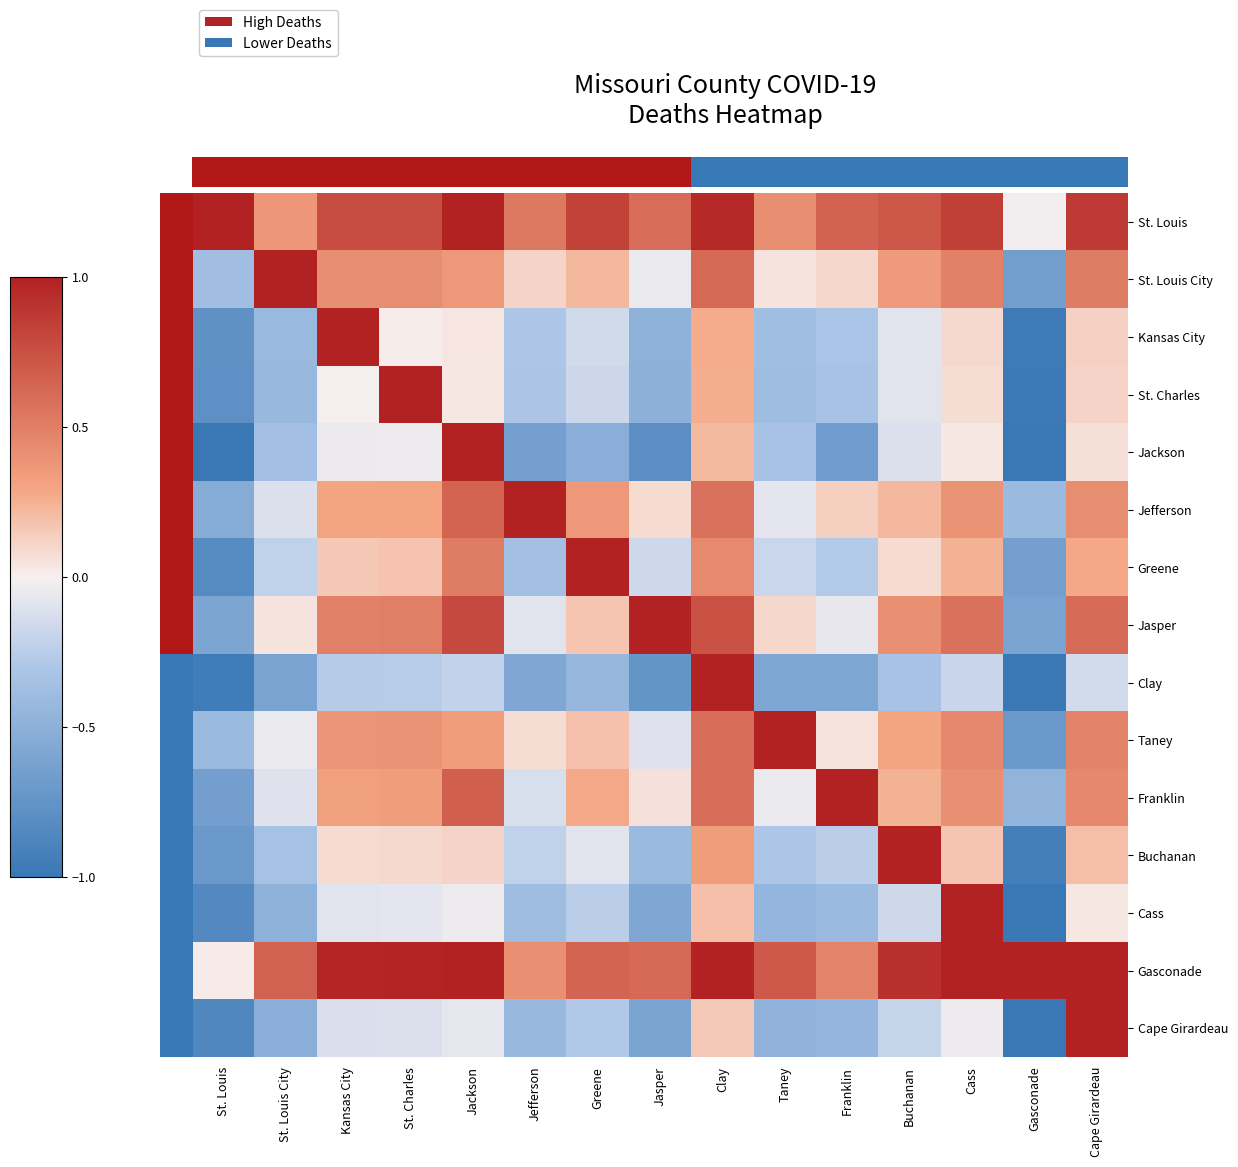

At Jackson, list the series in order from smallest to largest.

Clay, Cape Girardeau, Cass, St. Charles, Kansas City, Buchanan, Taney, St. Louis City, Greene, Jefferson, Franklin, Jasper, St. Louis, Jackson, Gasconade